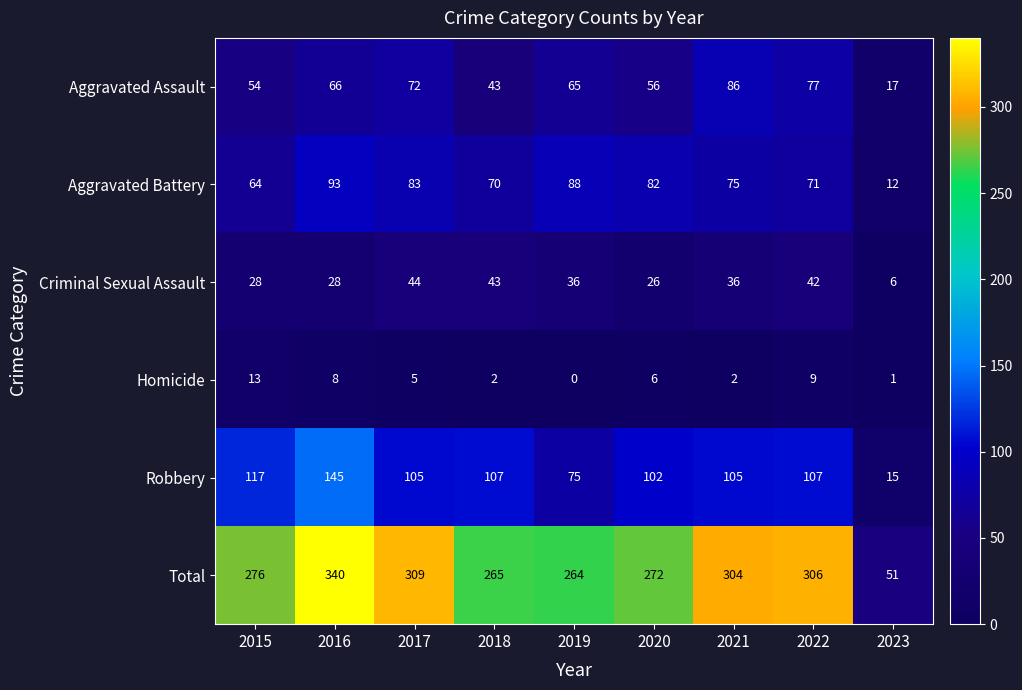

What is the difference between the highest and lowest values at 2023?

50